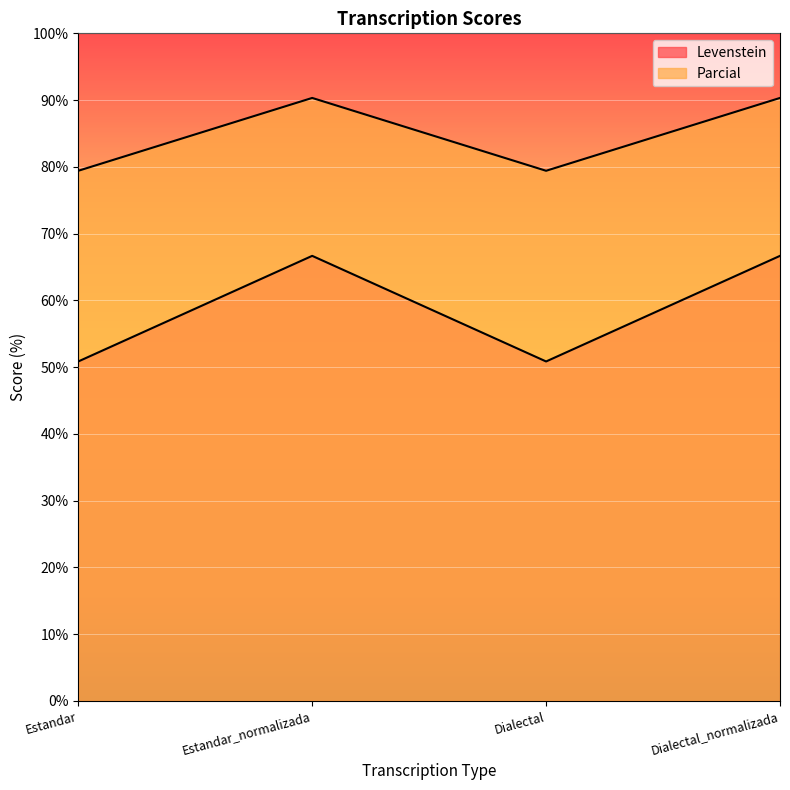

Which series has the largest total across all categories?

Parcial